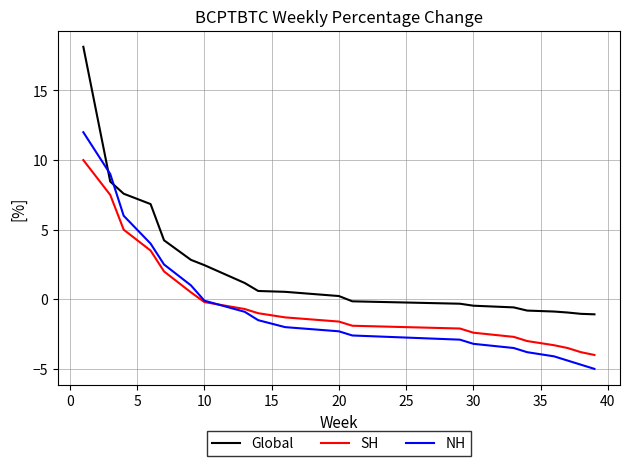

How many intersections are there between Global and NH?

2